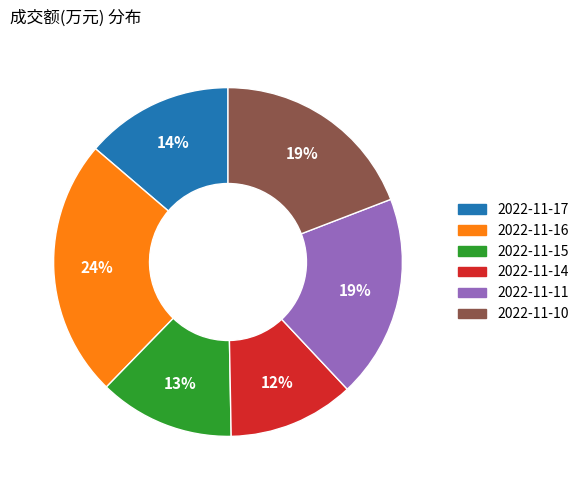

Combined, do 2022-11-15 and 2022-11-16 account for over 50%?

No